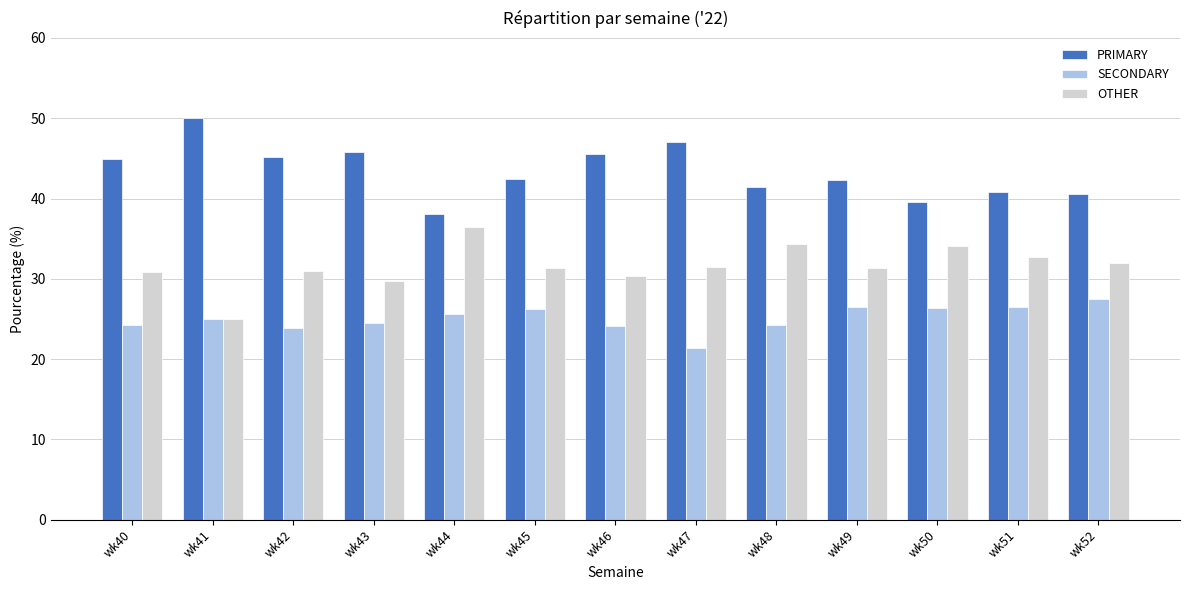

Are the bars grouped side by side (vs. stacked)?

Yes